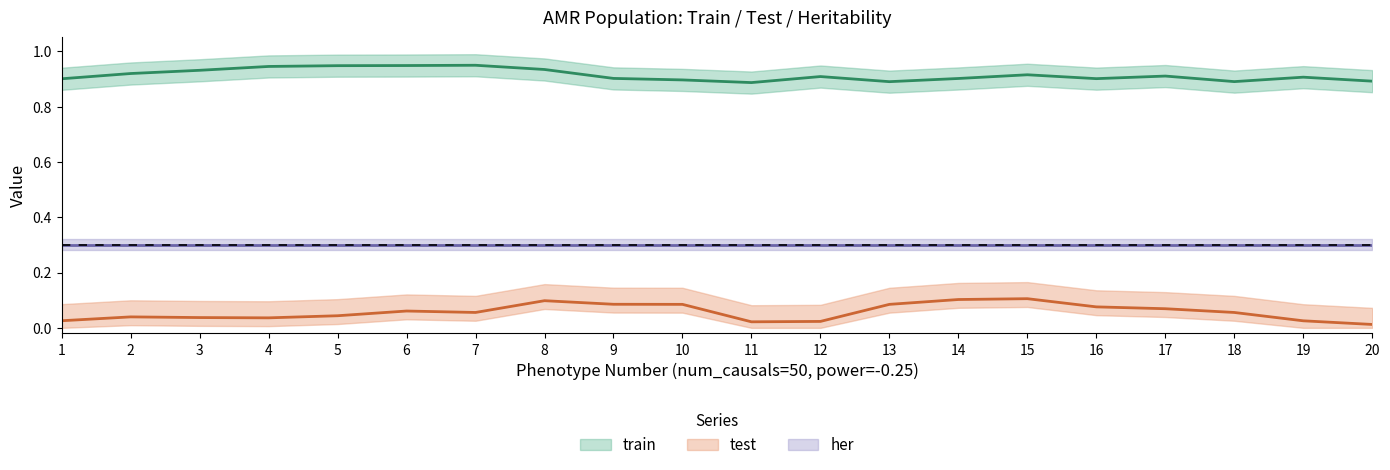

What is the maximum value shown in the chart?

1.0